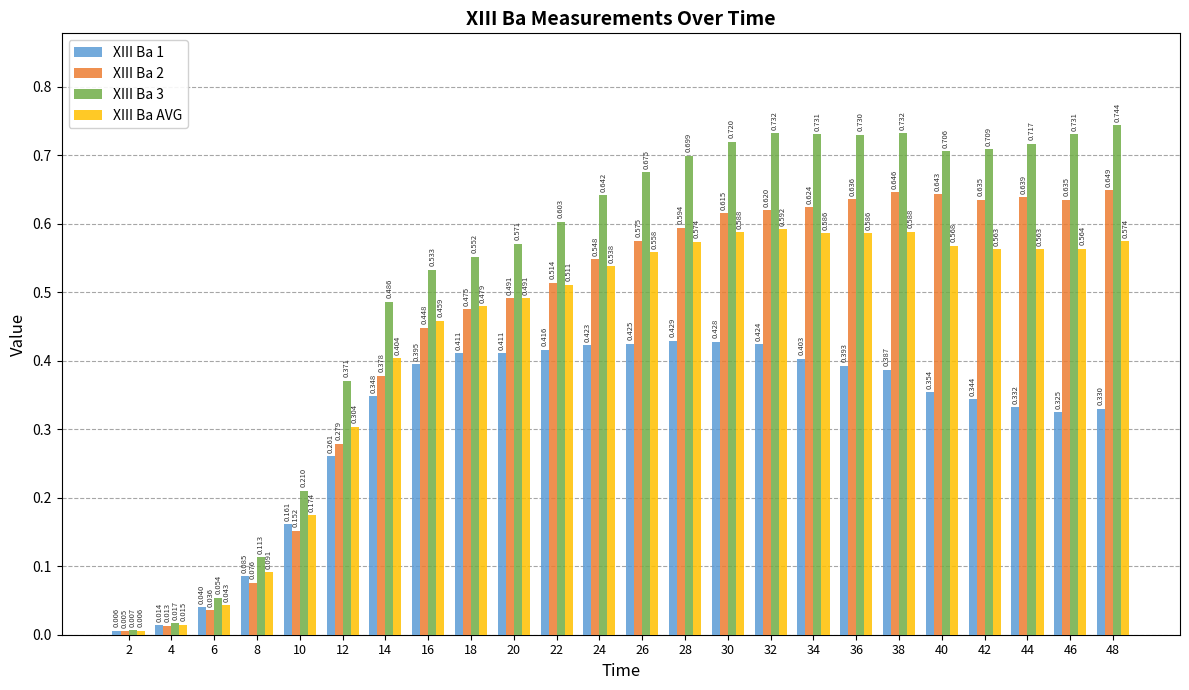

What are all the series names shown in the legend?

XIII Ba 1, XIII Ba 2, XIII Ba 3, XIII Ba AVG